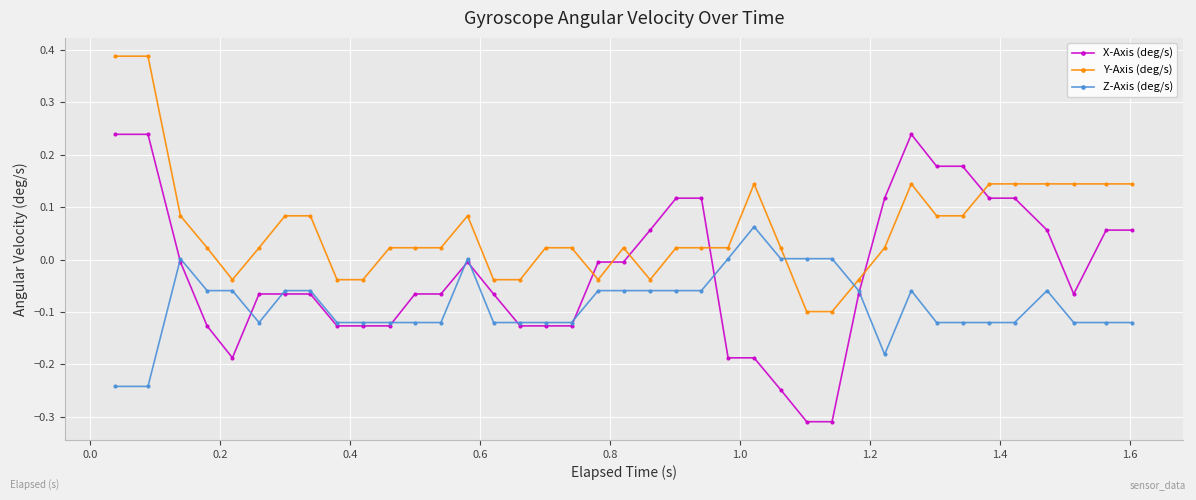

What are all the series names shown in the legend?

X-Axis (deg/s), Y-Axis (deg/s), Z-Axis (deg/s)